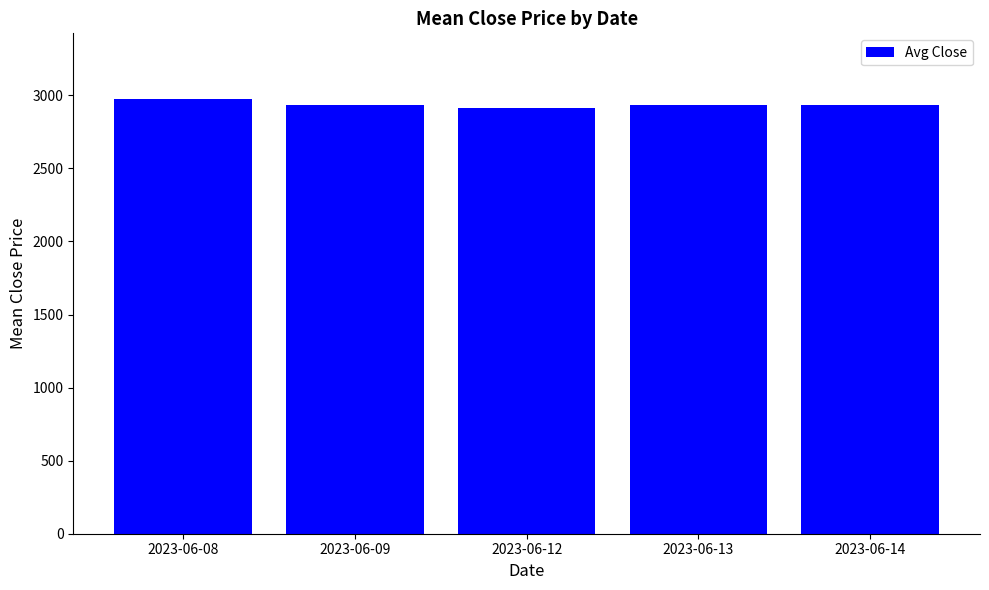

At which label does the data first exceed 2932?

2023-06-08